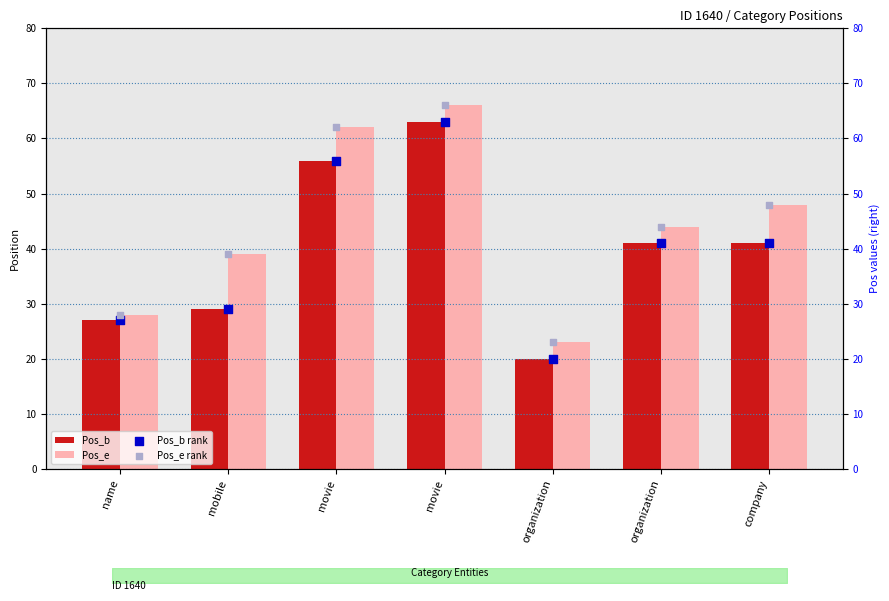

What are all the series names shown in the legend?

Pos_b, Pos_e, Pos_b rank, Pos_e rank